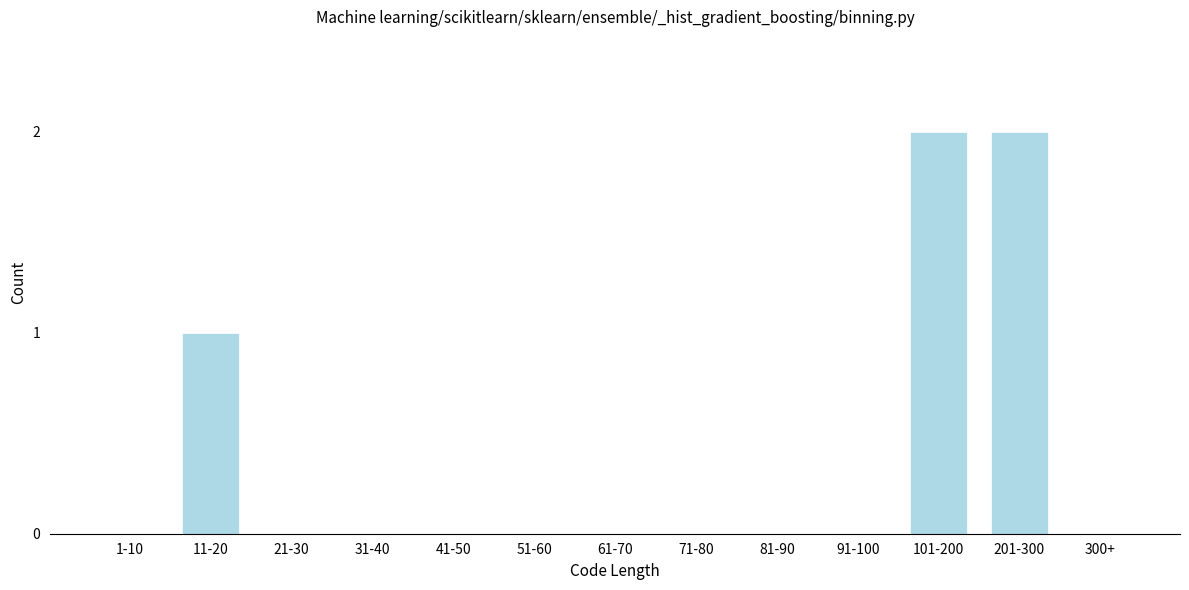

Reading right to left, transcribe all the data shown in this chart.

300+=0	201-300=2	101-200=2	91-100=0	81-90=0	71-80=0	61-70=0	51-60=0	41-50=0	31-40=0	21-30=0	11-20=1	1-10=0